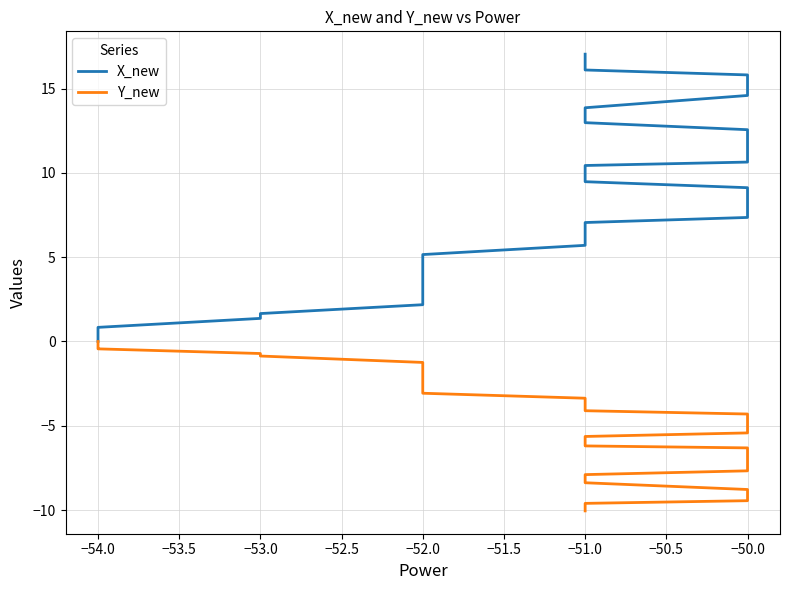

True or false: X_new and Y_new intersect in this chart.

False